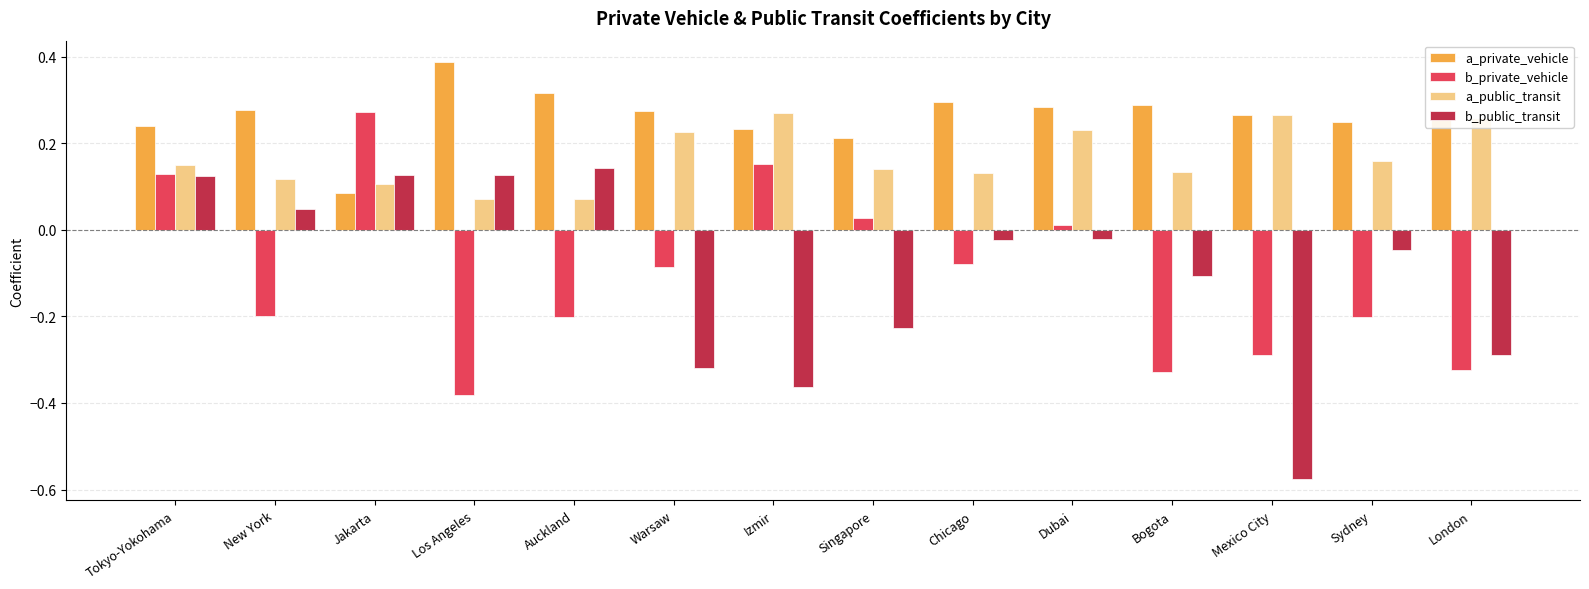

What position from the left is Bogota?

11